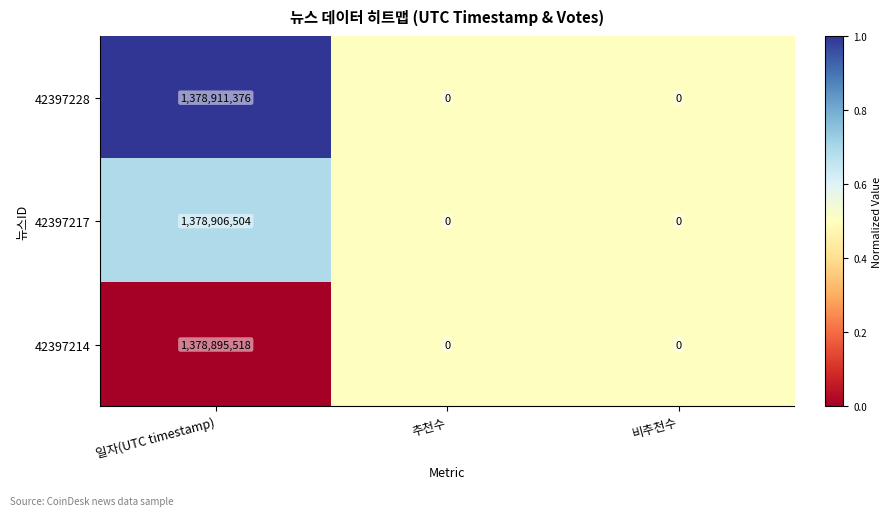

How many 42397217 values are between 0 and 1378906504?

3